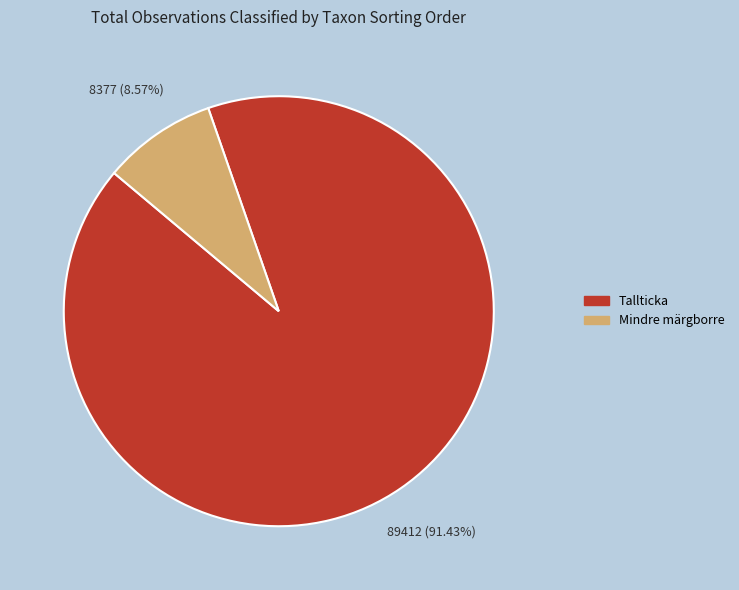

Is the sum of Mindre märgborre and Tallticka greater than half?

Yes